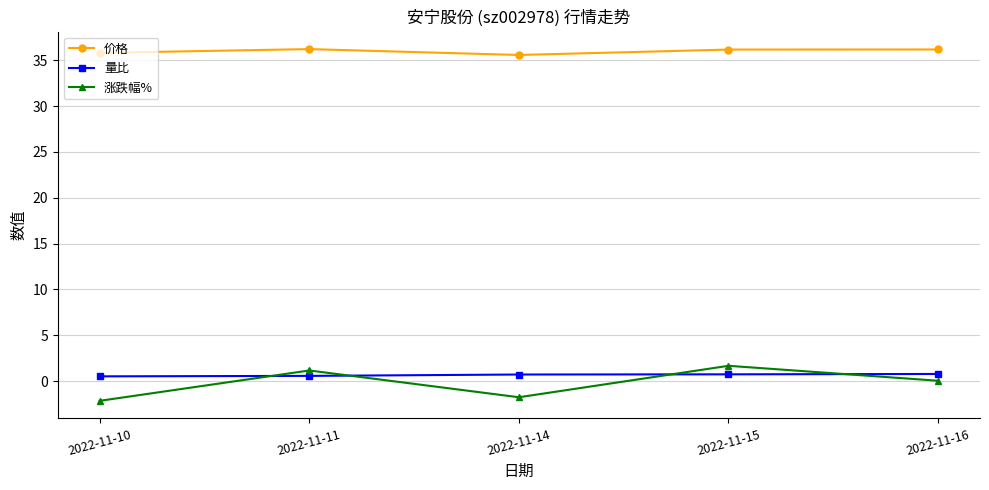

Which series has the largest range (max minus min)?

涨跌幅%